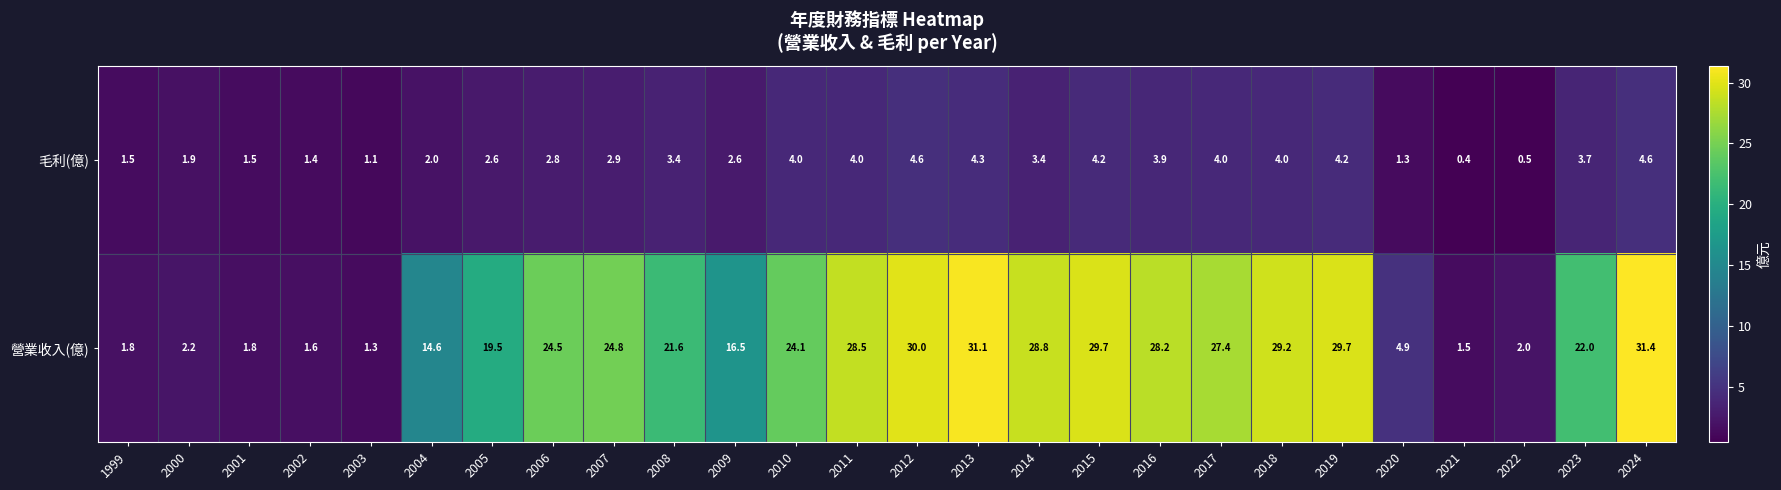

At which label is 營業收入(億) closest to 16?

2009